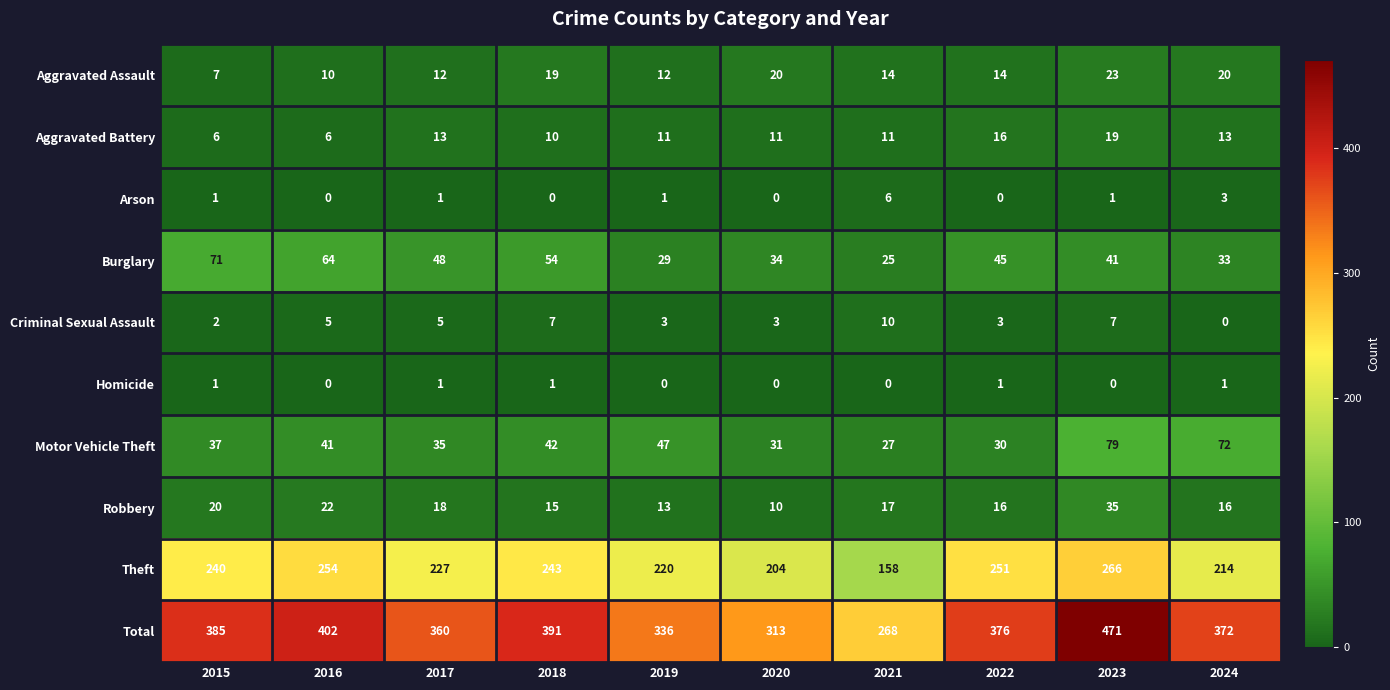

The value of Homicide at 2024 is 2. True or false?

False